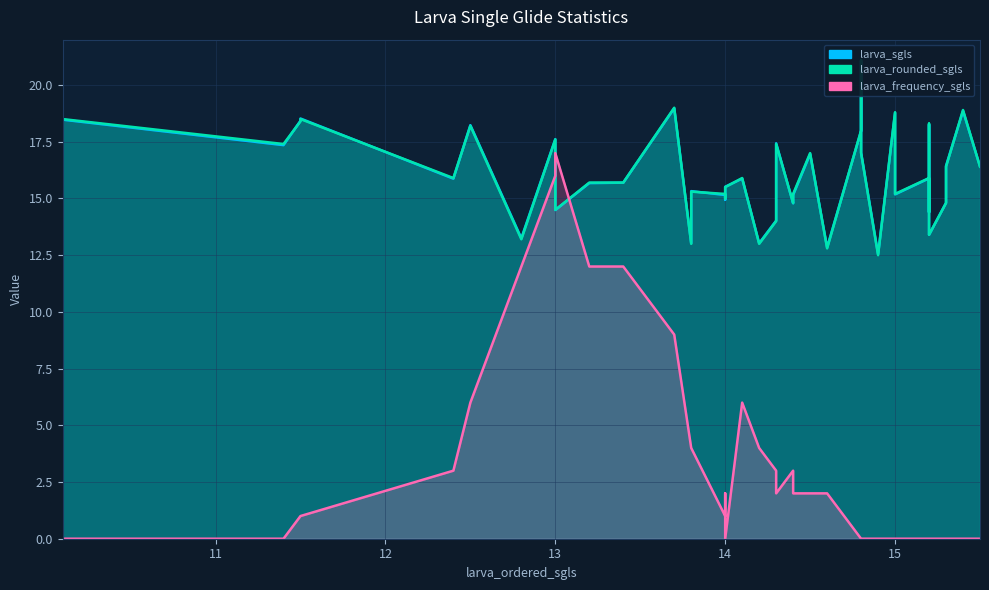

What is the label of the 11th point from the right?

15.0